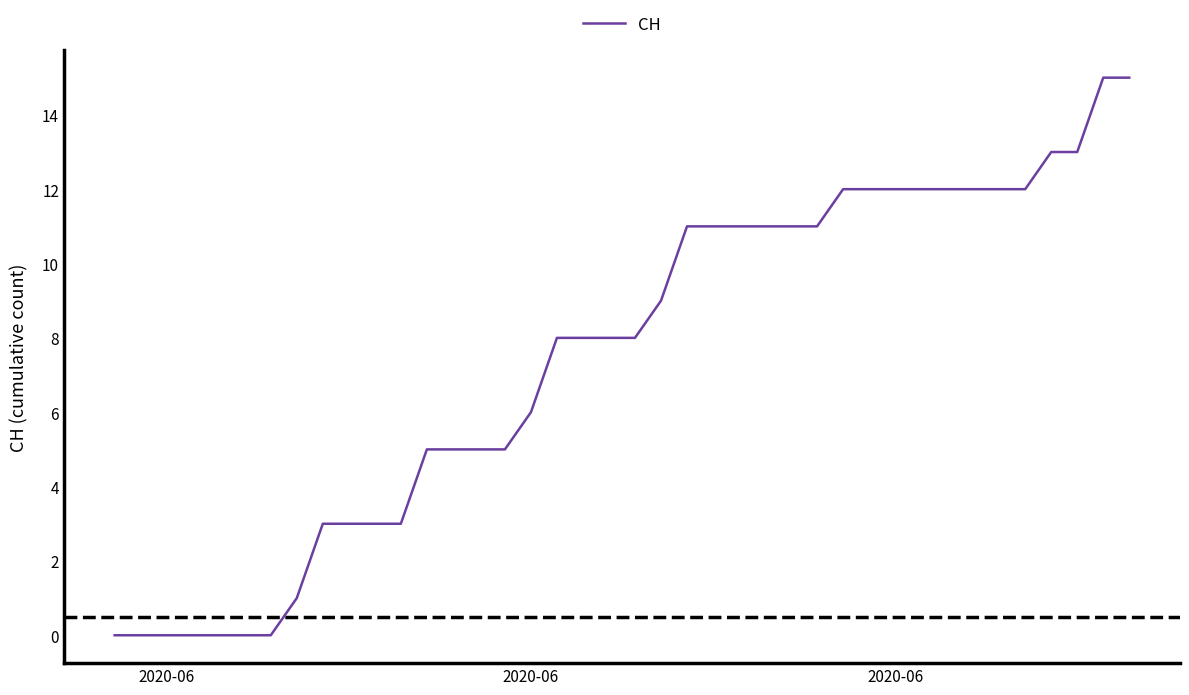

What is the difference between the maximum and minimum values?

15